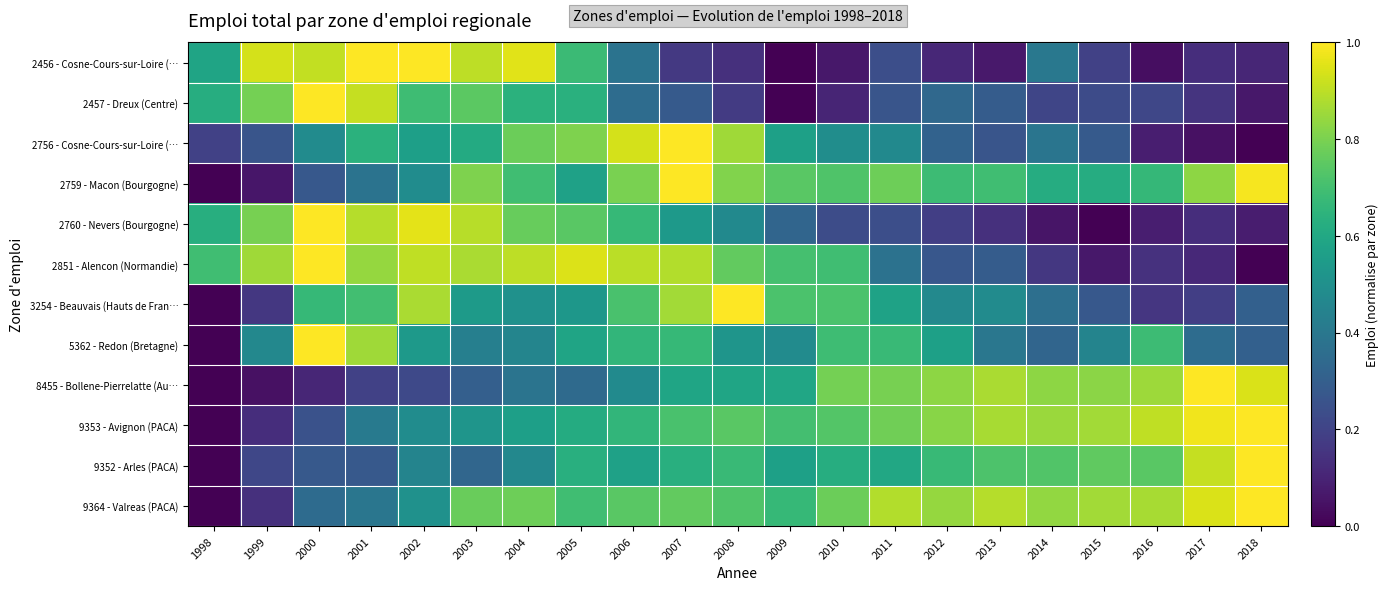

Which series has the largest total across all categories?

9364 - Valreas (PACA)